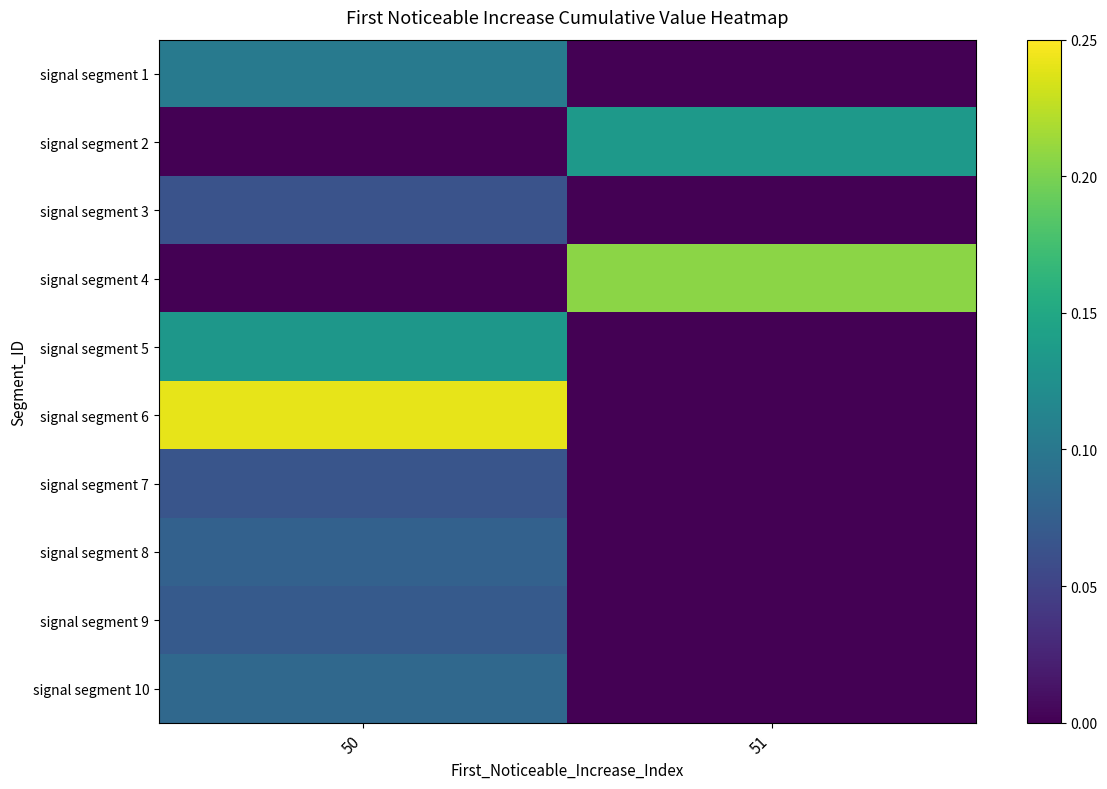

Which series has the largest total across all categories?

signal segment 6